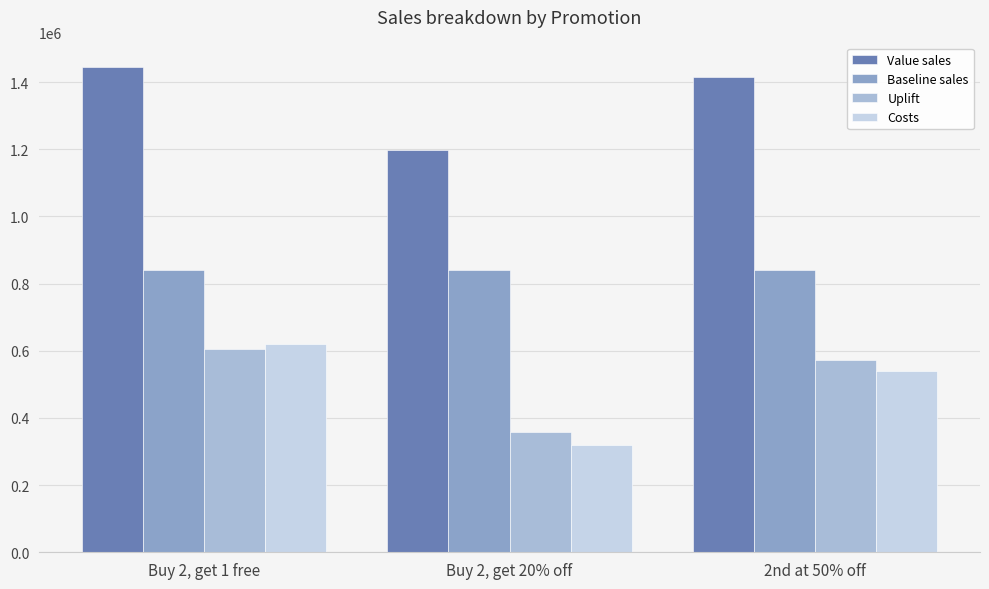

What is the maximum value for Costs?

620000.0